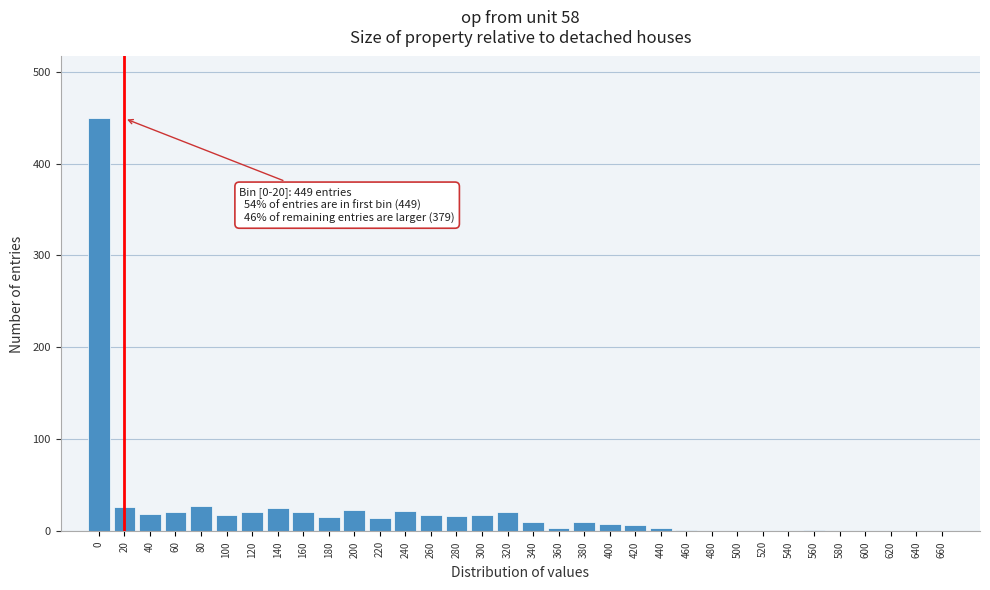

What is the sum of all values?

828